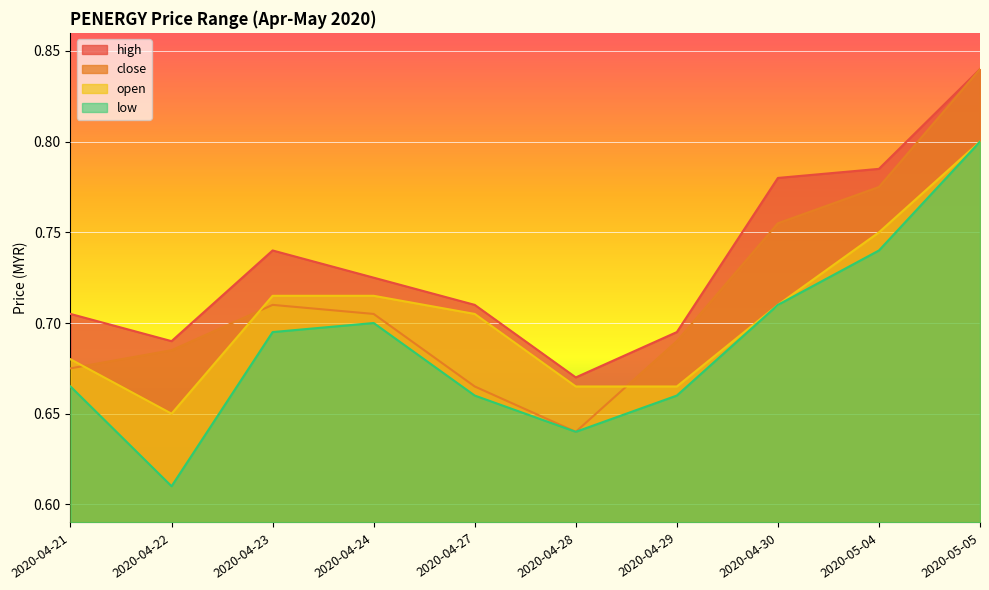

At which category does low reach its first local valley?

2020-04-22